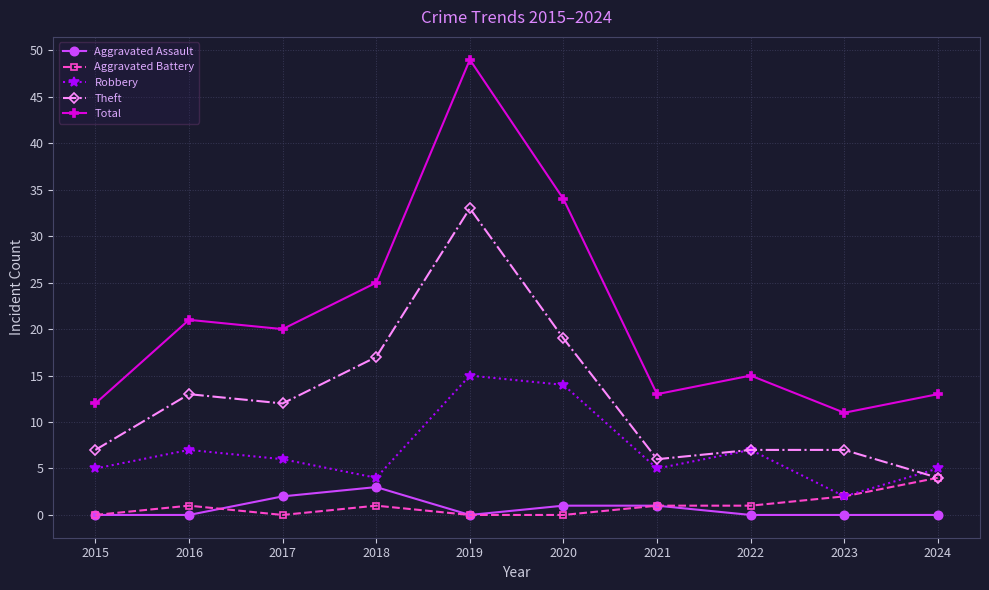

The value of Robbery at 2020 is 6. True or false?

False